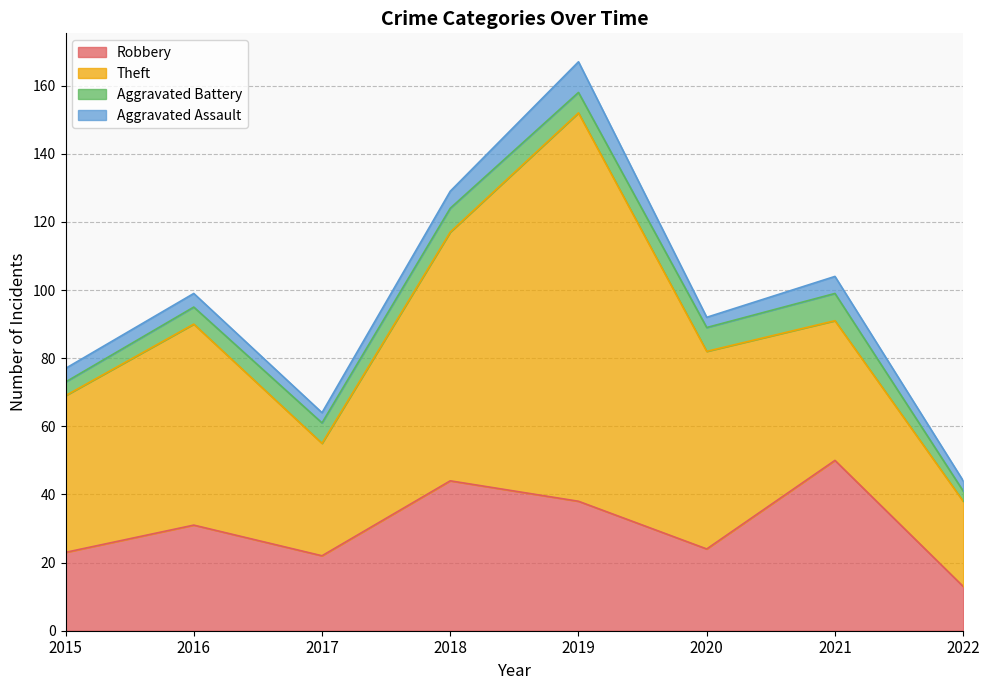

At which label does Theft reach its peak?

2019